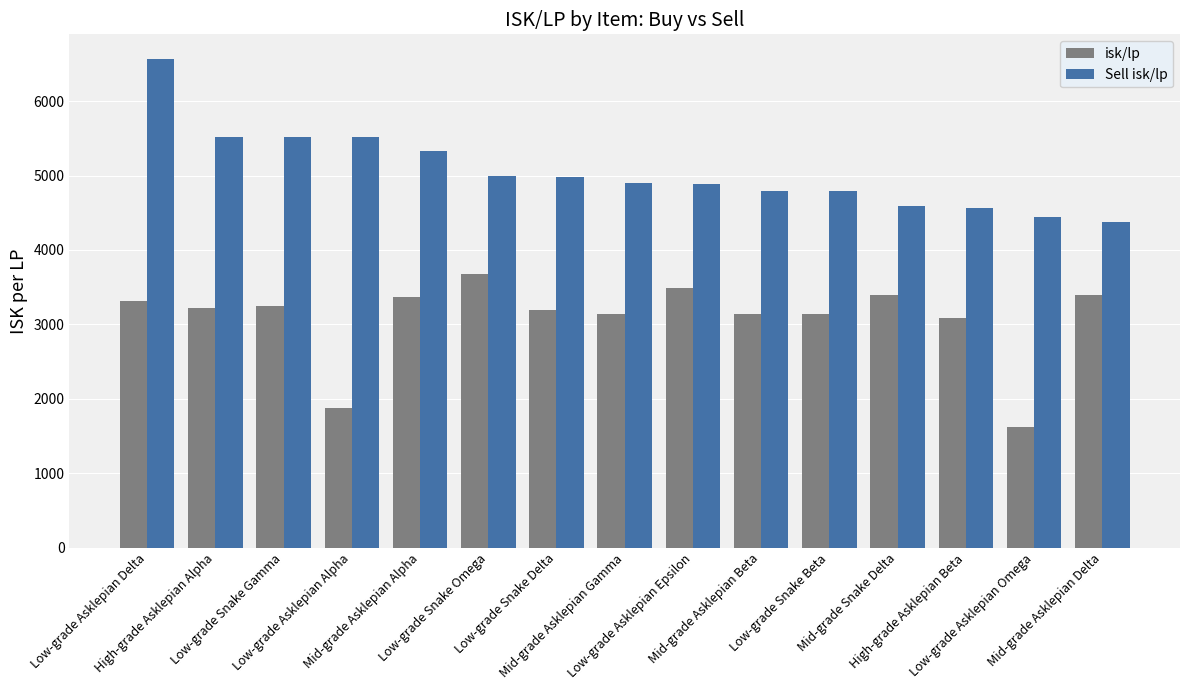

How many values in the Sell isk/lp series are below 4900?

7